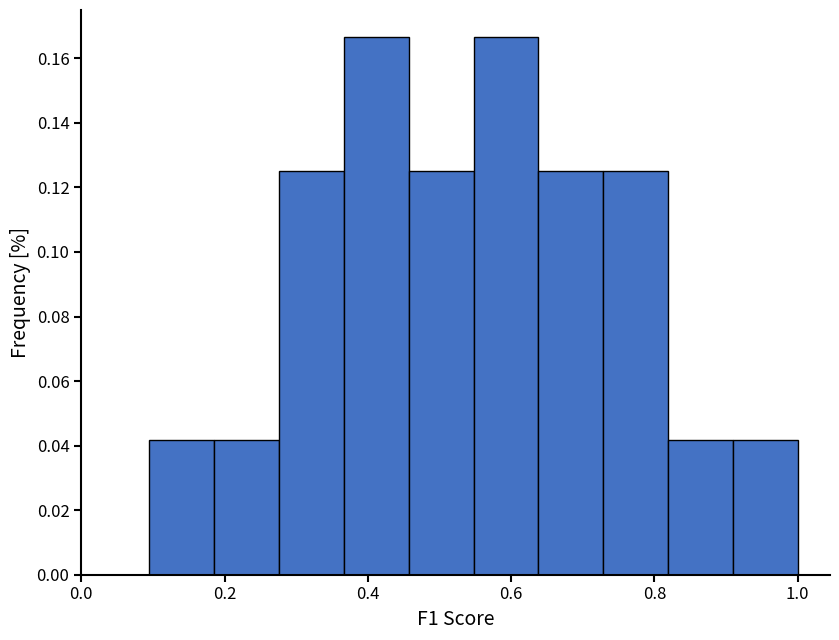

Reading left to right, transcribe this chart: for each bar, give the range it covers on the x-axis and its height. Neither the bar edges nor the heights are printed on the chart, so give them approximately, as read against the axes.

0.10 to 0.18: 0.042
0.18 to 0.28: 0.042
0.28 to 0.36: 0.126
0.36 to 0.46: 0.166
0.46 to 0.54: 0.126
0.54 to 0.64: 0.166
0.64 to 0.72: 0.126
0.72 to 0.82: 0.126
0.82 to 0.90: 0.042
0.90 to 1.00: 0.042